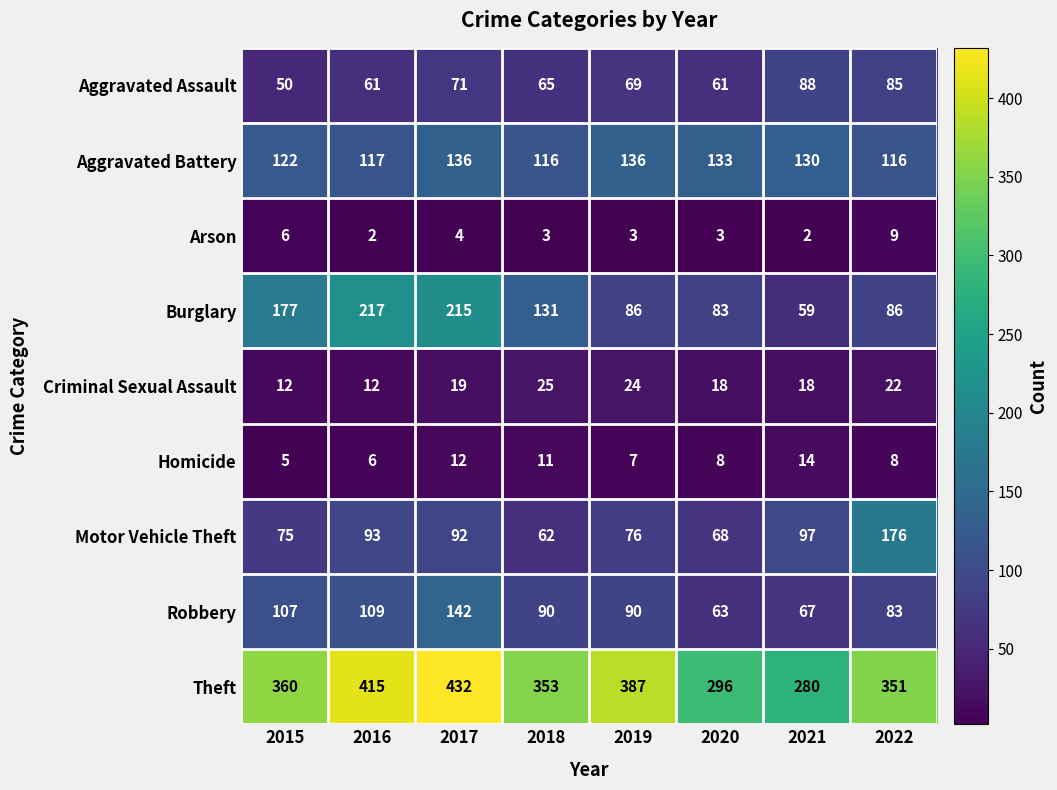

What is the total value across all series at 2019?

878